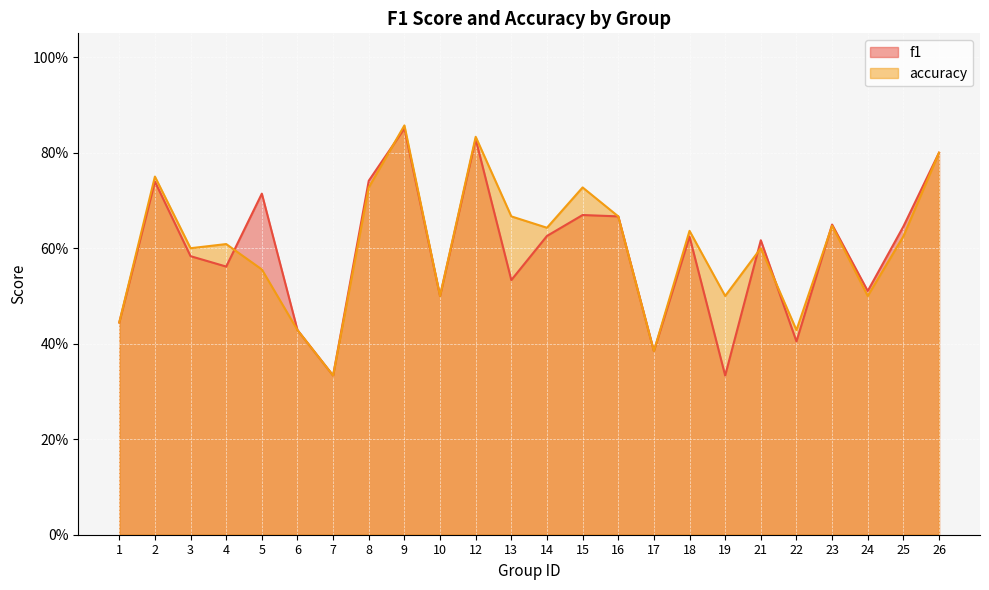

At which label is accuracy closest to 0?

7